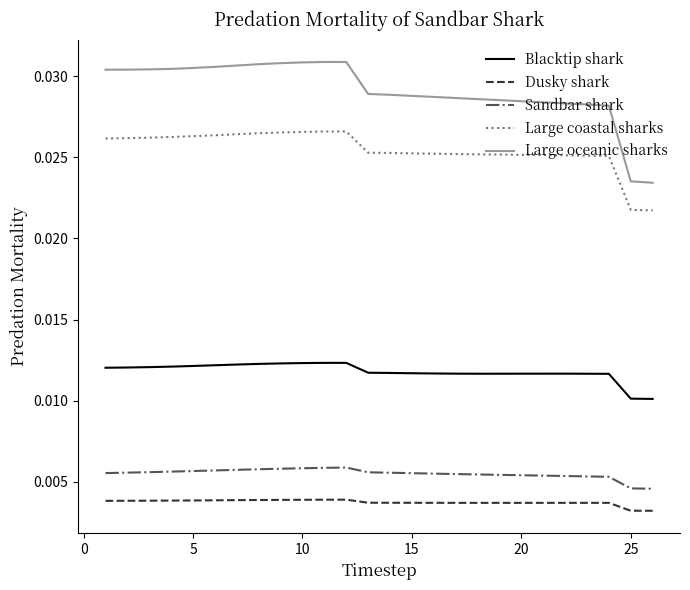

Which series has the widest spread of values?

Large oceanic sharks